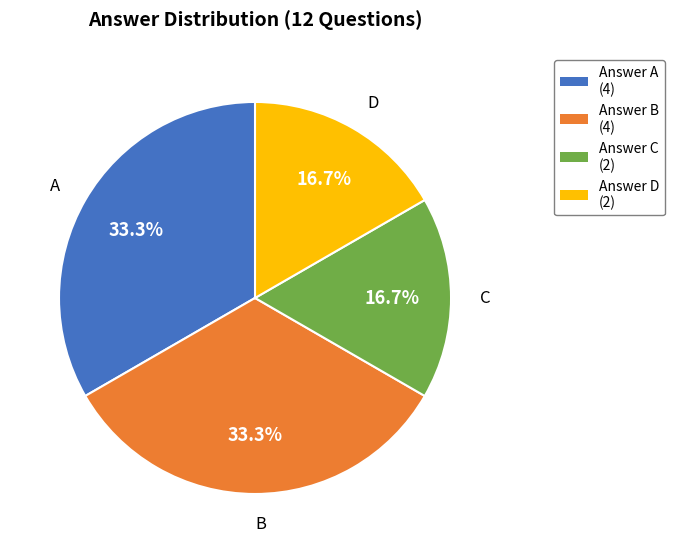

Between Answer C (2) and Answer A (4), which is larger?

Answer A (4)